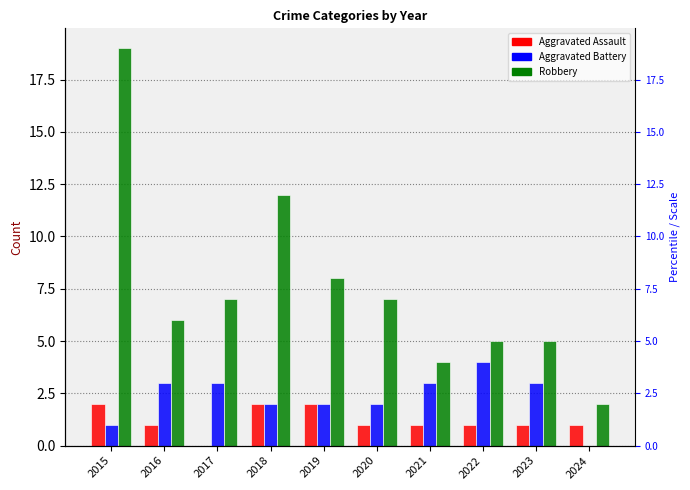

Between 2017 and 2021, which series saw the biggest shift?

Robbery